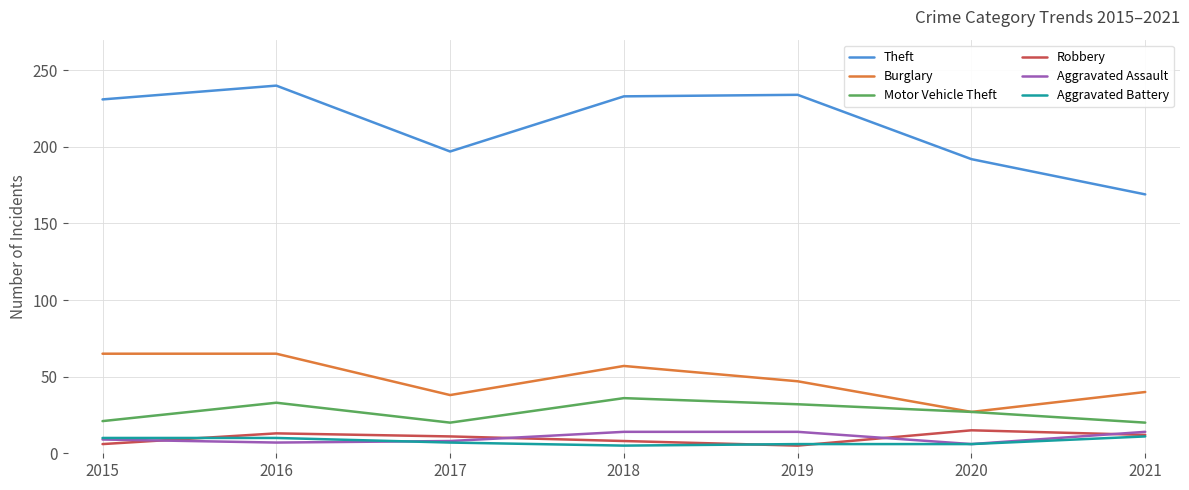

Which category has the highest value across all series?

2016